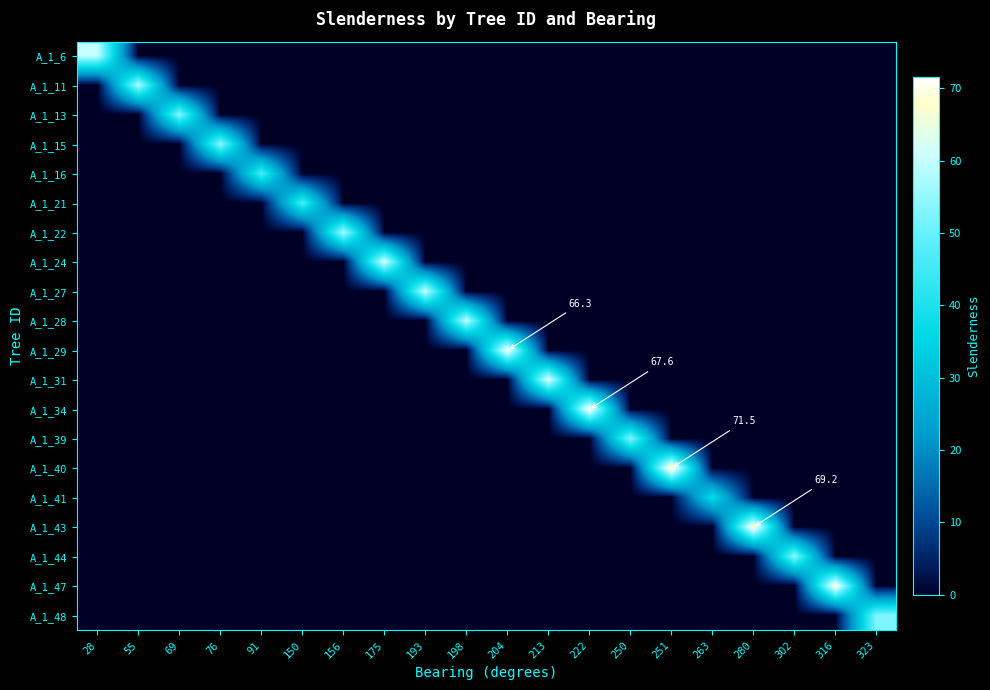

Which series has the largest total across all categories?

A_1_40